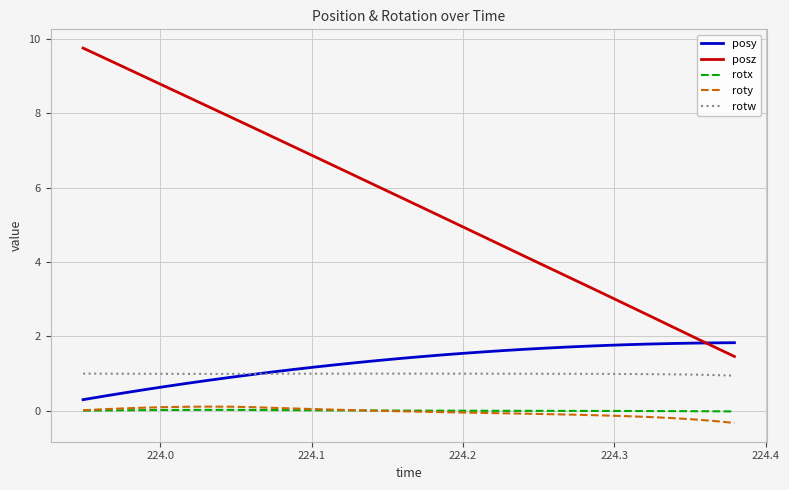

What is the difference between the second highest and minimum values in the posy series?

1.5